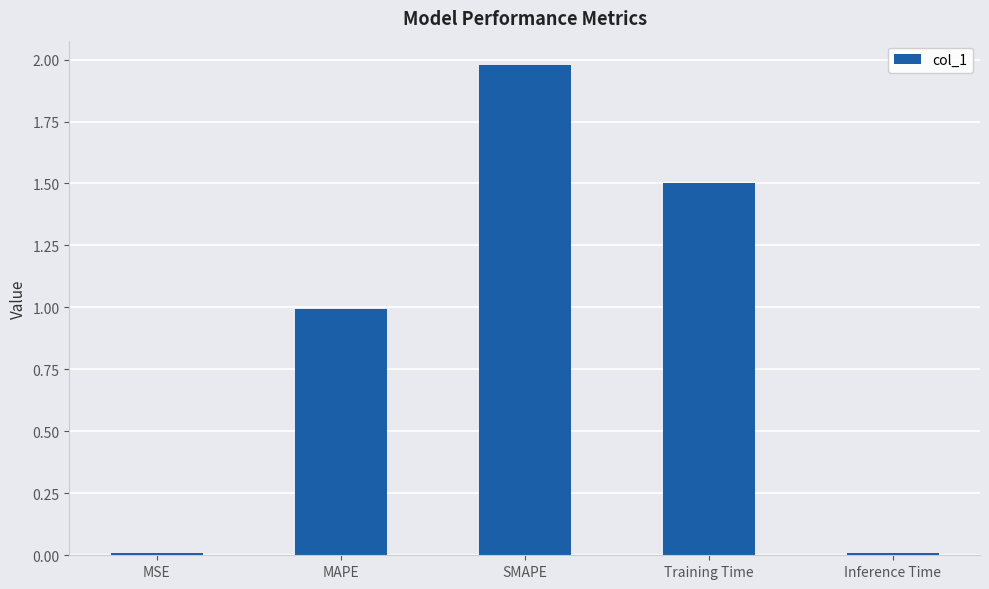

The value at SMAPE is 2.8. True or false?

False